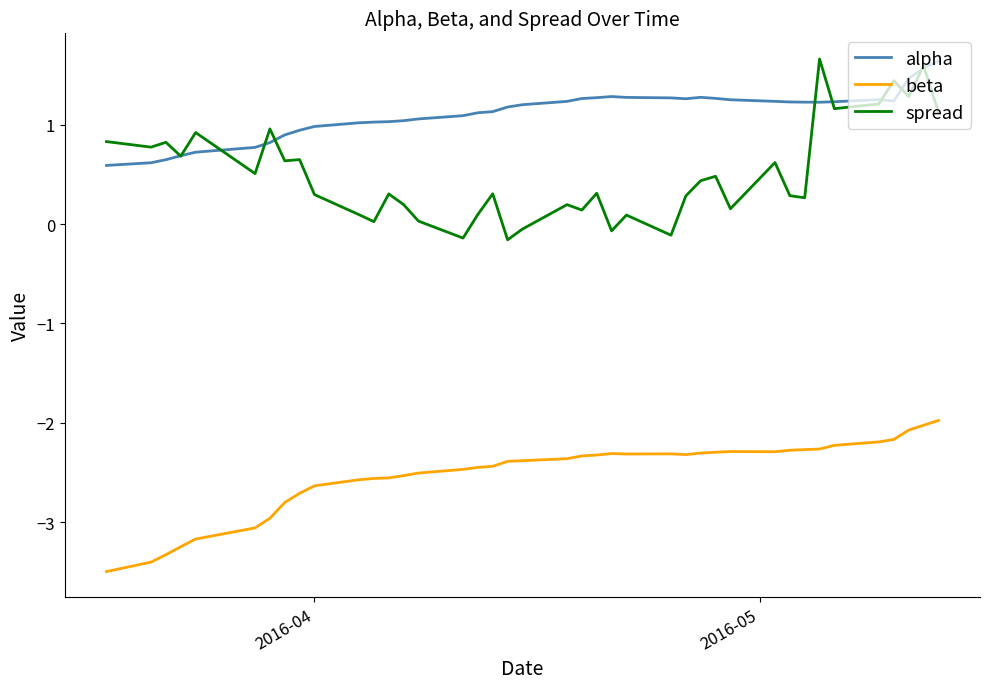

What is the minimum value for beta?

-3.5